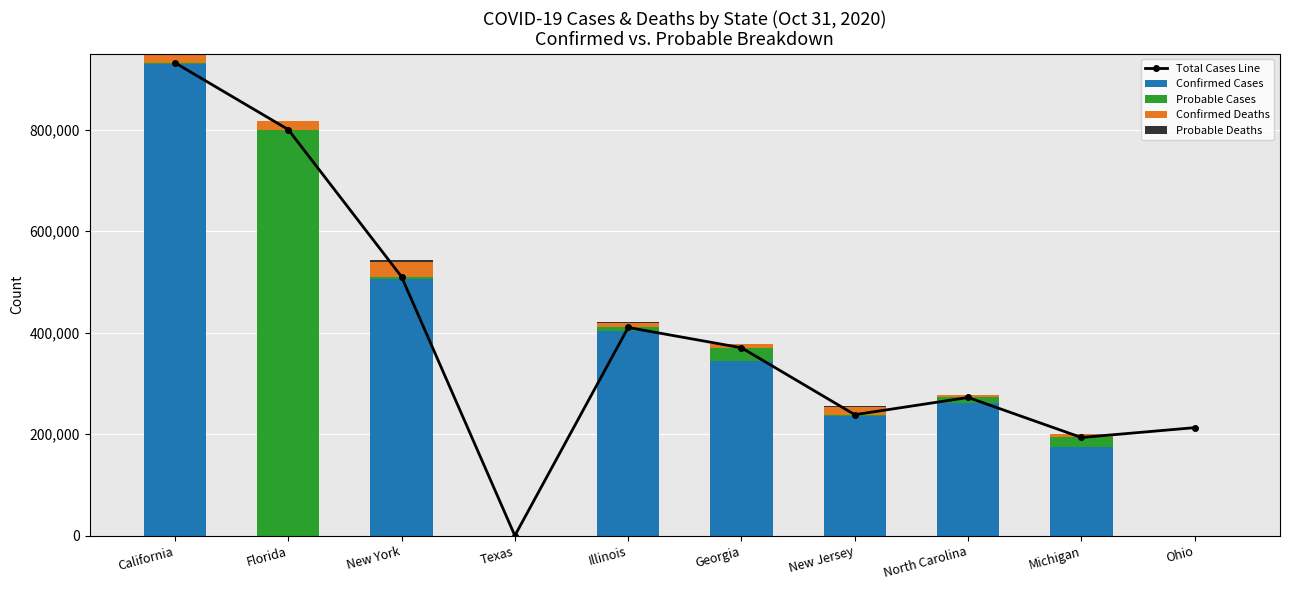

What is the difference between the maximum and second lowest values in the Probable Cases series?

800208